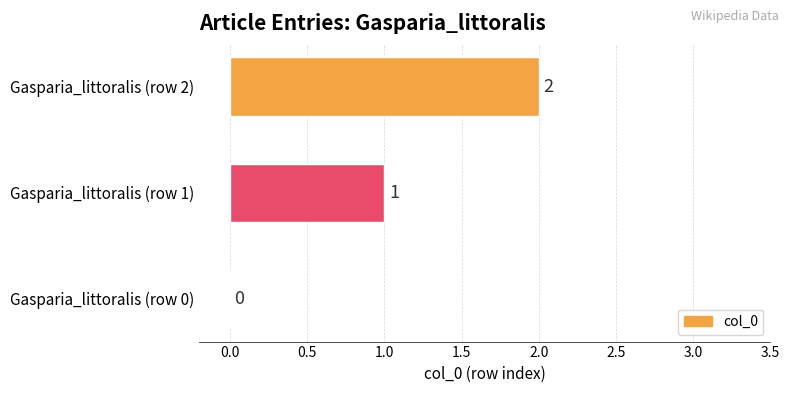

What is the sum of all values?

3